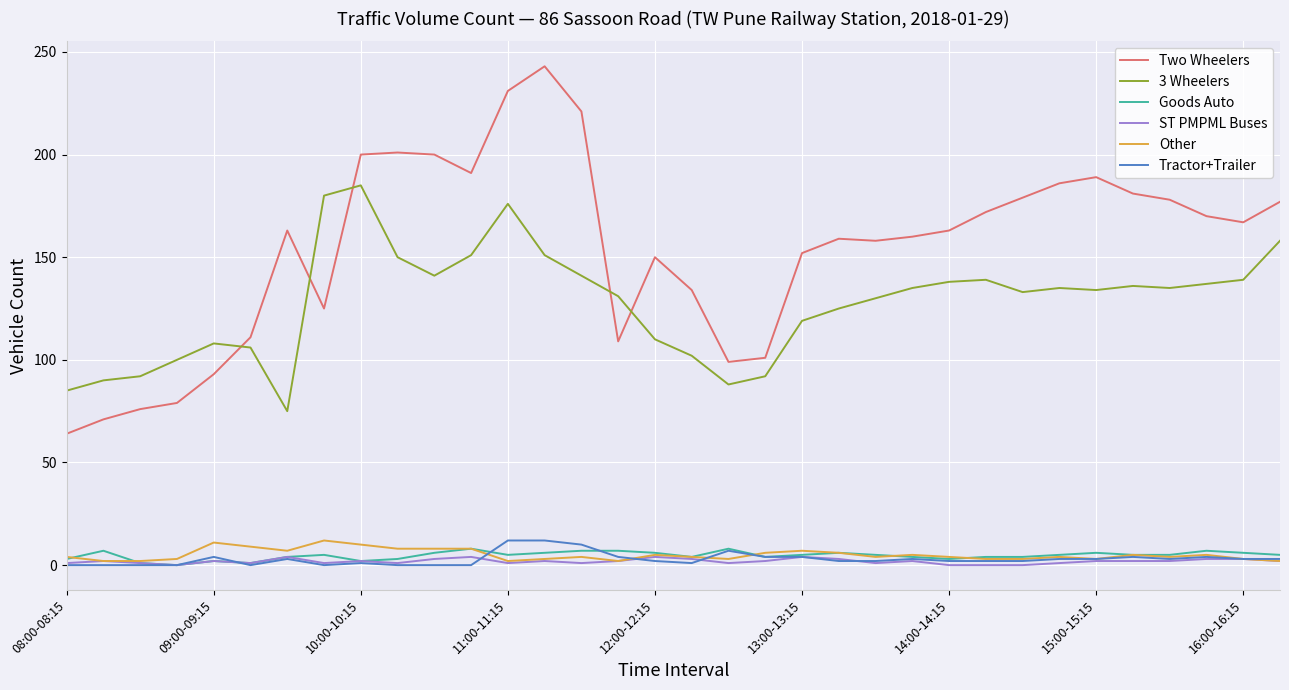

Which series has the largest total across all categories?

Two Wheelers